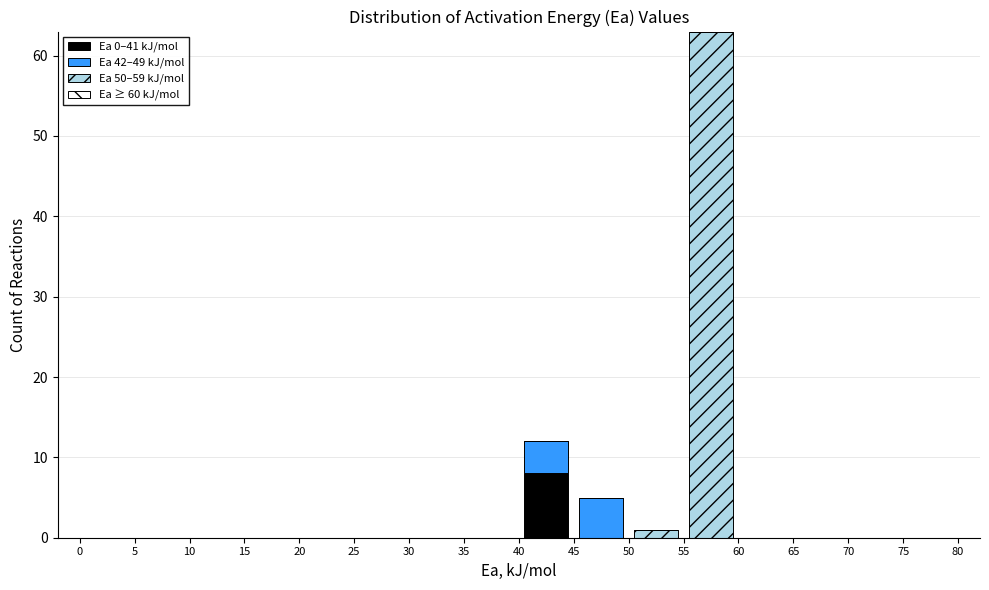

What is the total height of the stacked bar covering 55 to 60 on the x-axis? The values are not printed on the chart, so give them approximately, as read against the axis.

63